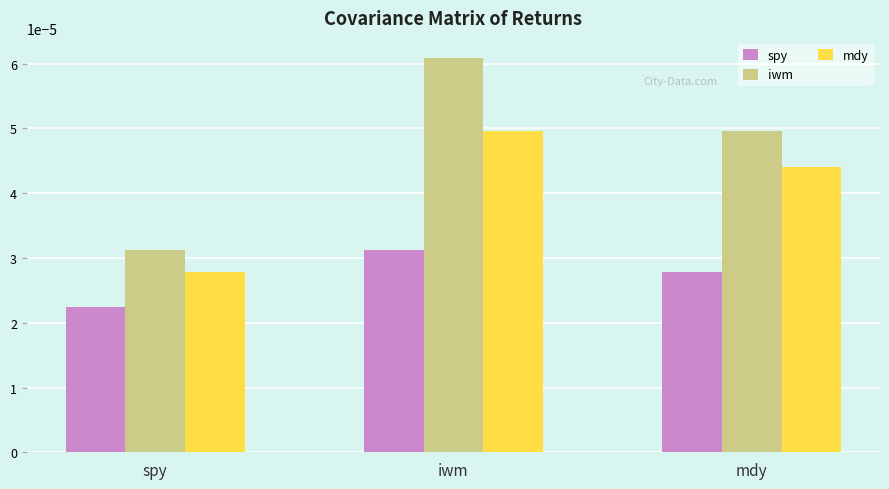

Rank the series by their maximum value, from highest to lowest.

iwm, mdy, spy